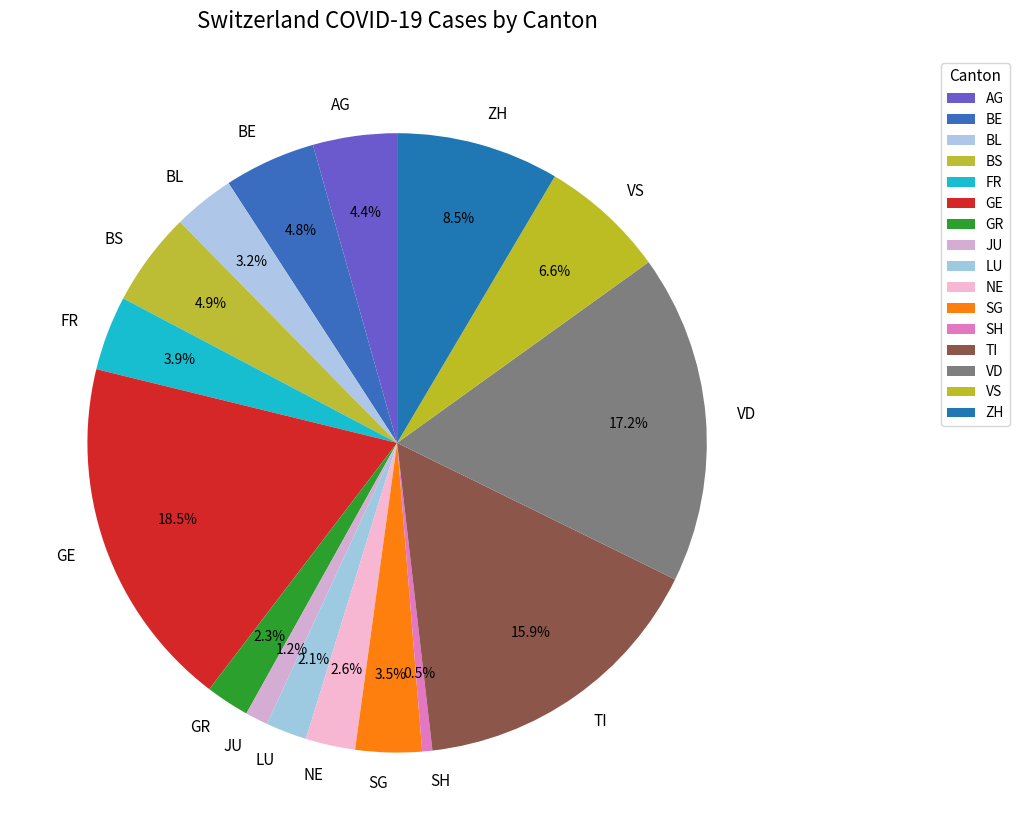

How many segments does this pie chart have?

16